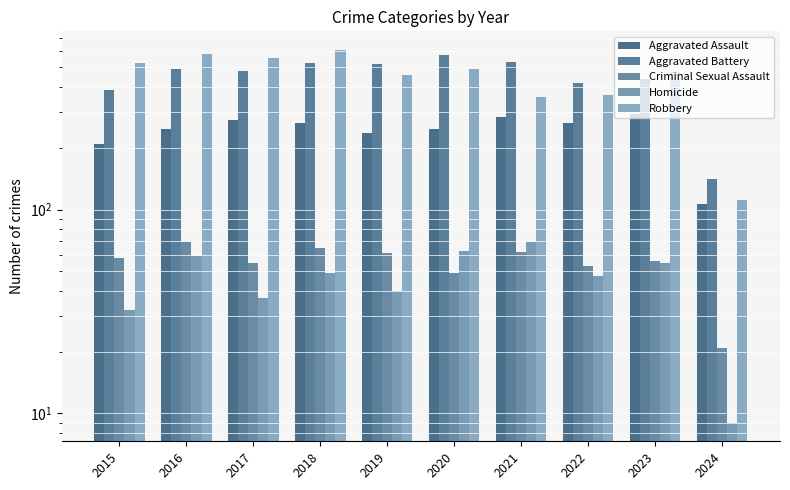

What is the difference between the maximum and minimum values in the Criminal Sexual Assault series?

48